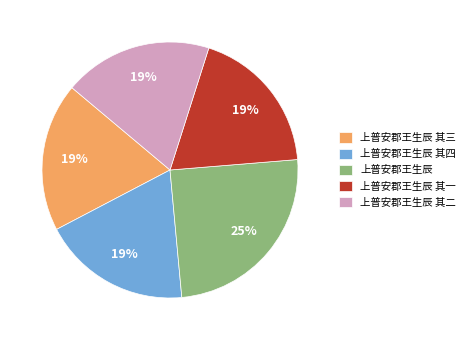

To the nearest percent, what percentage of the pie is 上普安郡王生辰 其四?

19%